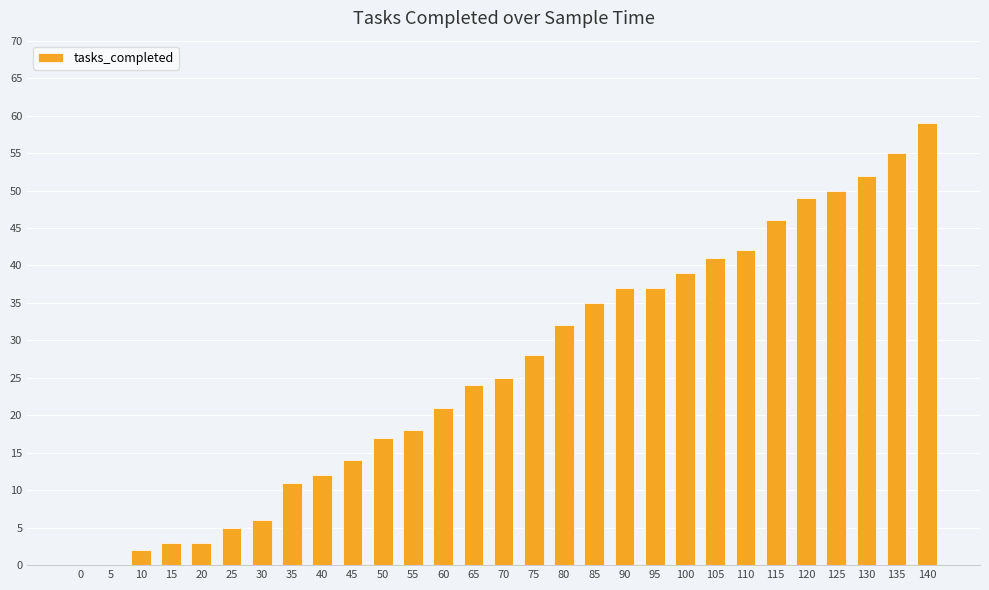

Reading right to left, list all the values displayed in this chart.

59	55	52	50	49	46	42	41	39	37	37	35	32	28	25	24	21	18	17	14	12	11	6	5	3	3	2	0	0